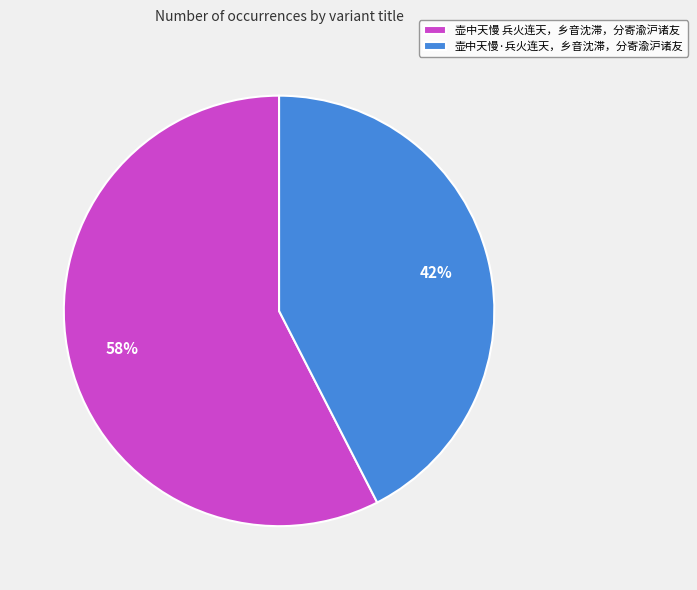

The 壶中天慢 兵火连天，乡音沈滞，分寄渝沪诸友 slice represents 58% of the pie. True or false?

True